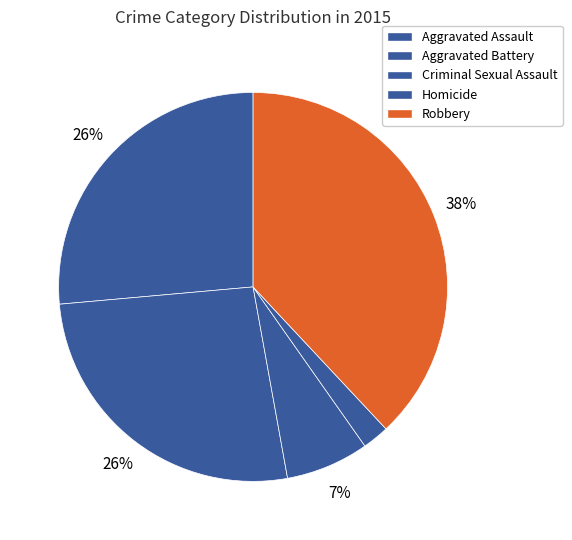

How many slices are in this pie chart?

5